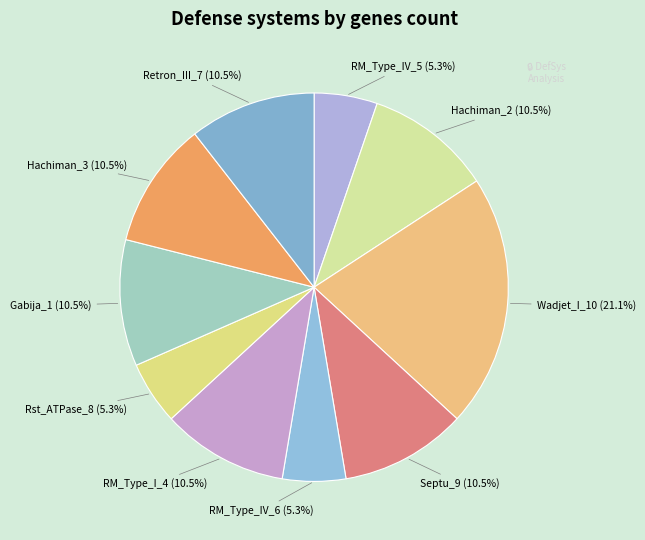

To the nearest percent, what is the average slice percentage?

10%